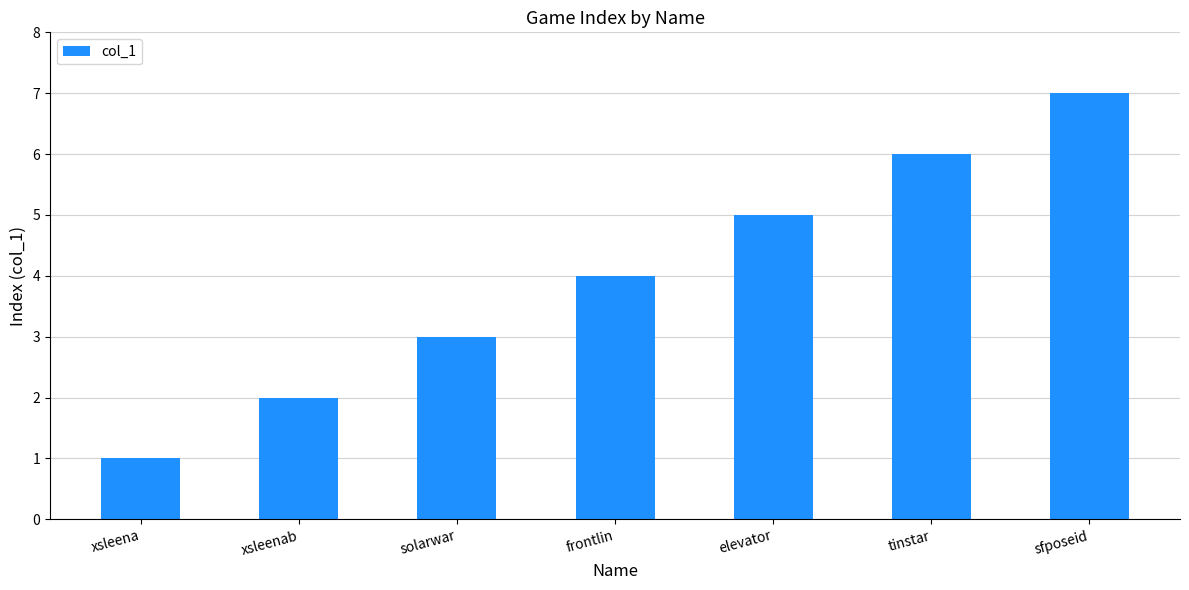

What is the approximate value at elevator?

5